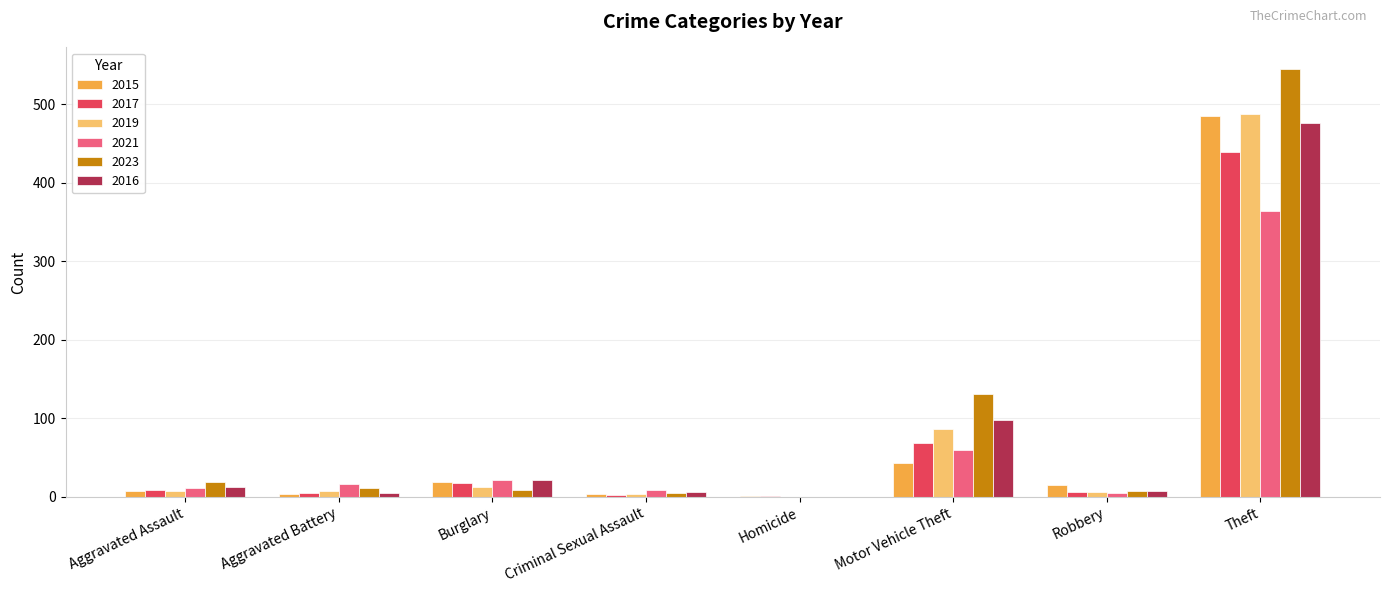

What is the total value across all series at Criminal Sexual Assault?

30